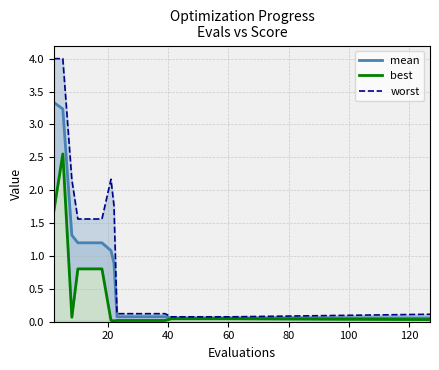

True or false: best and mean intersect in this chart.

False